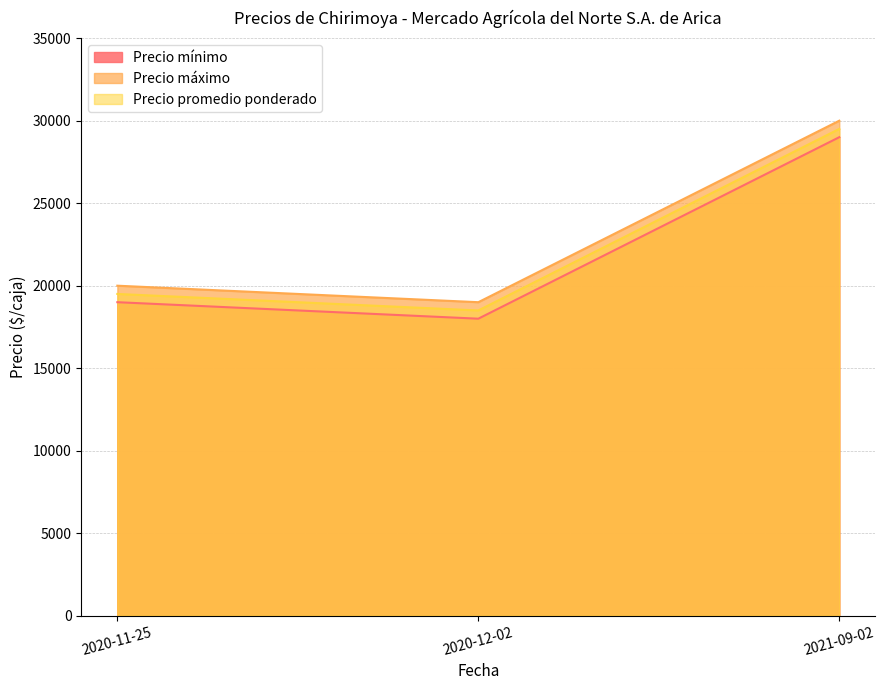

At which label does Precio máximo first exceed 20000?

2021-09-02